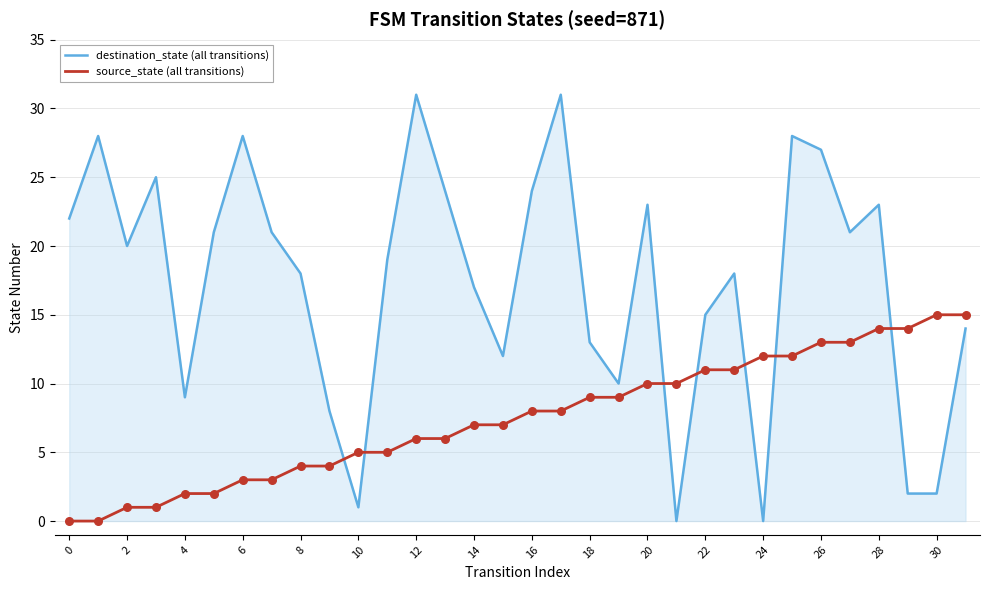

What are all the series names shown in the legend?

destination_state (all transitions), source_state (all transitions)